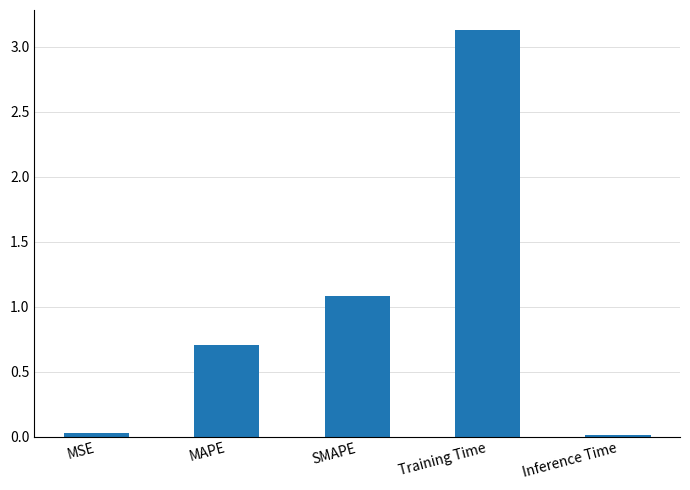

Does the chart contain stacked bars?

No